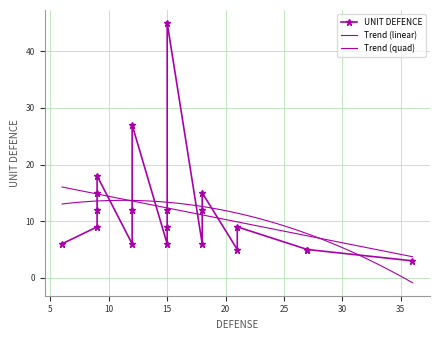

What is the change in value from 9 to 12?

-3